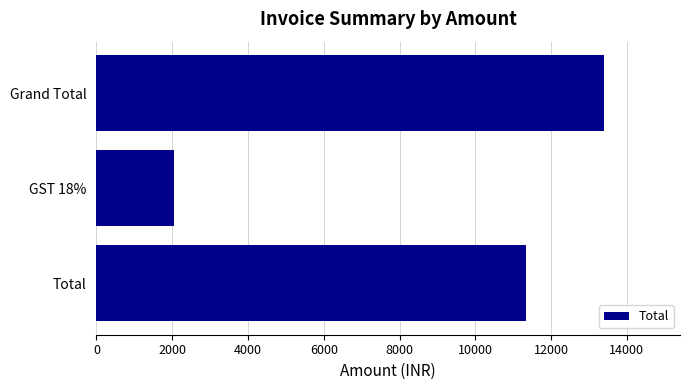

Is it true that the value at GST 18% is 2043?

True